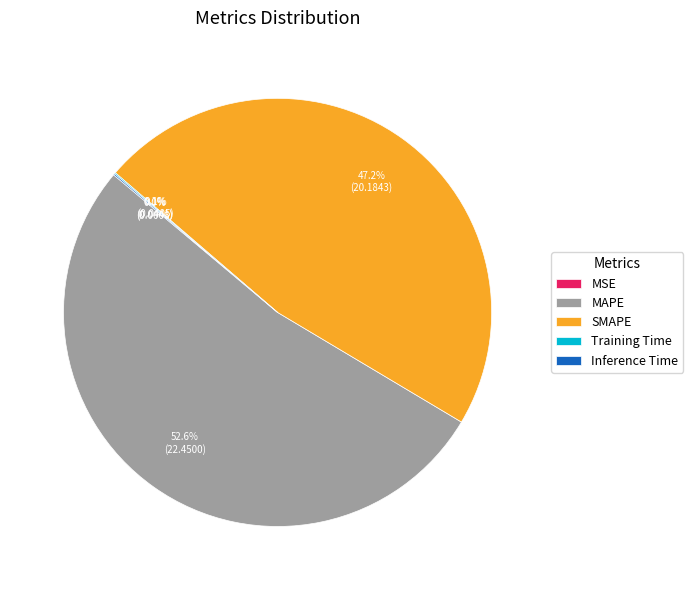

What is the largest slice in the pie chart?

MAPE